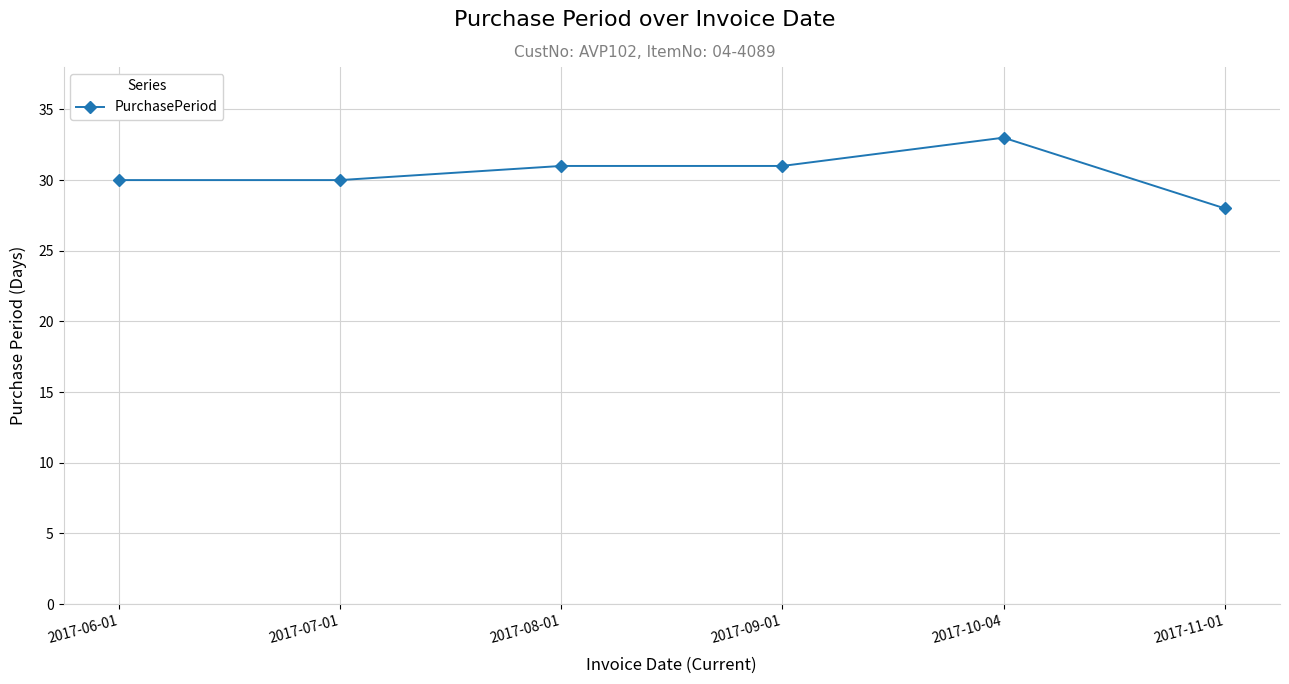

What is the value of the 1st point from the left?

30